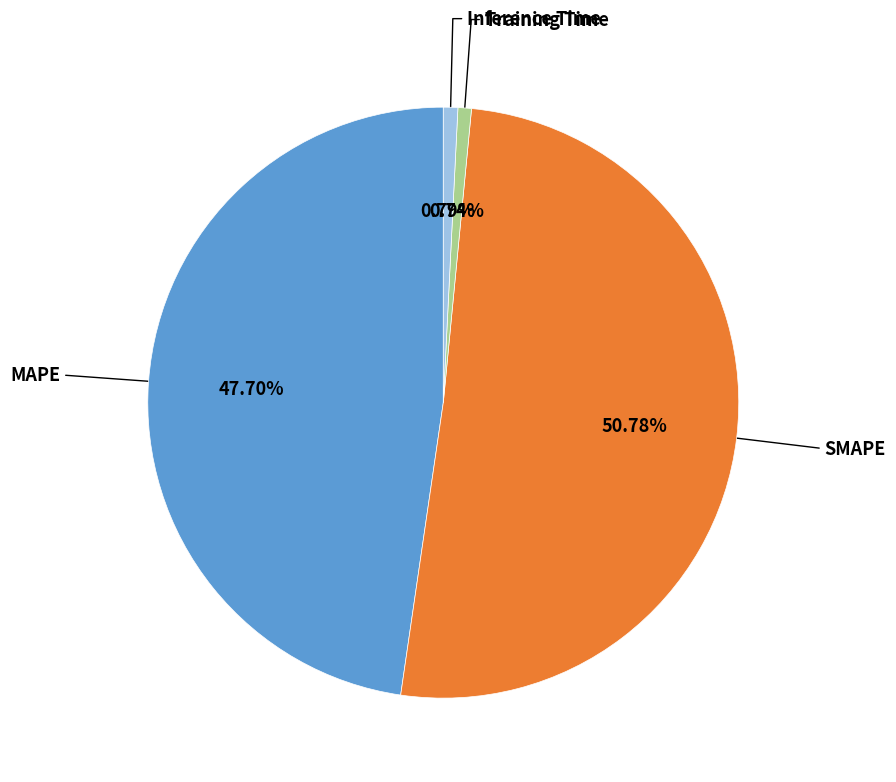

Is MAPE the majority of the pie?

No